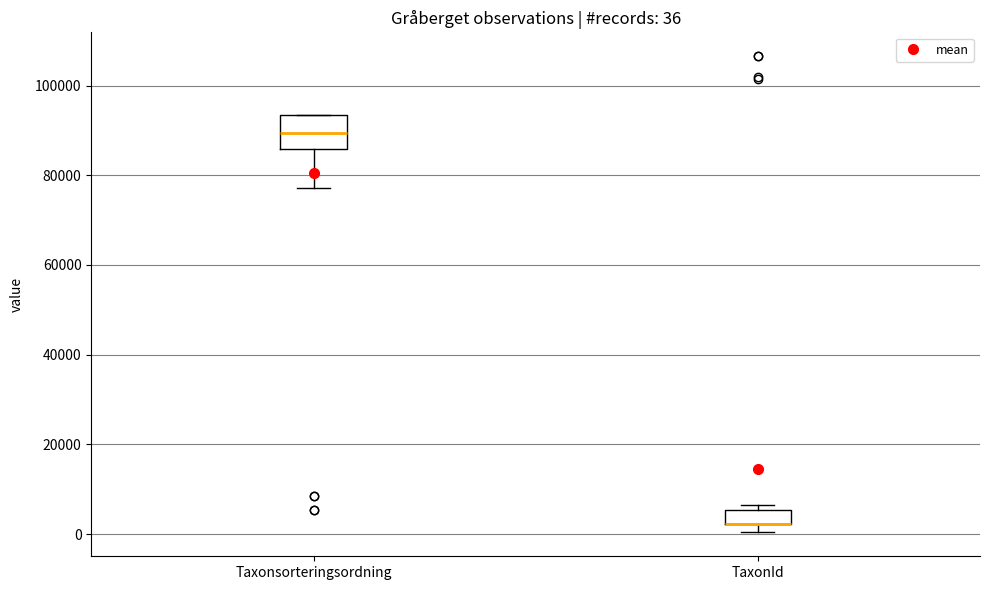

Comparing the boxes themselves (not the whiskers), which one is the tallest?

Taxonsorteringsordning